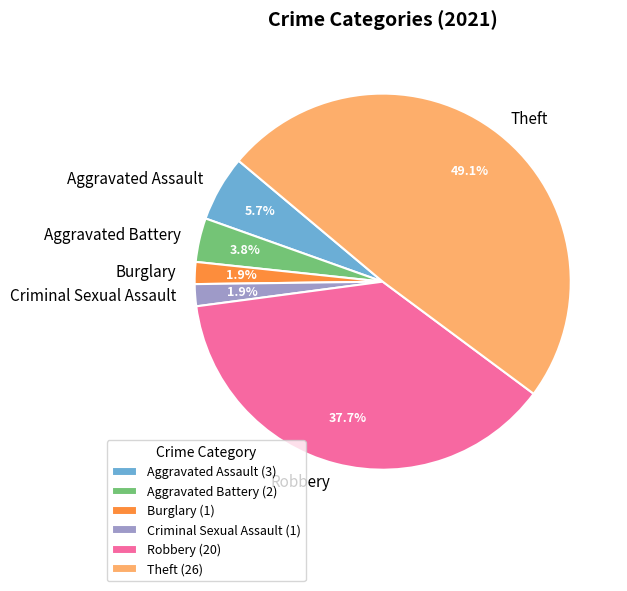

How many segments does this pie chart have?

6